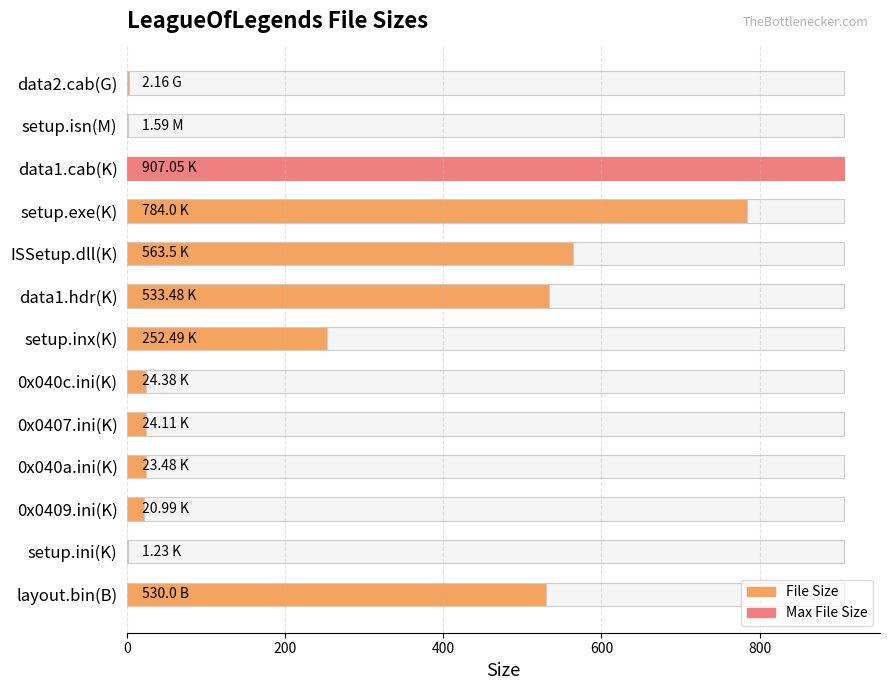

Count the number of categories in the chart.

13